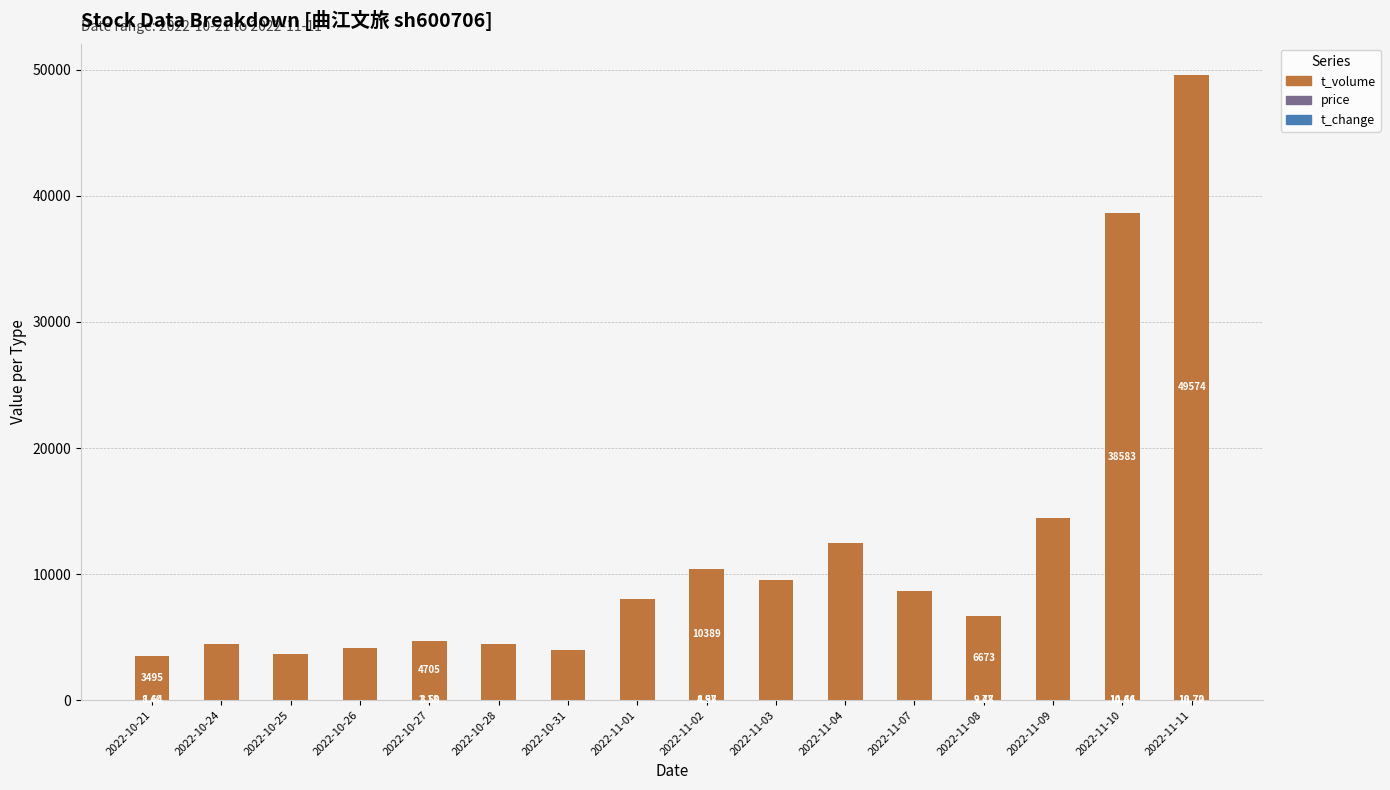

What is the total value across all series at 2022-10-21?

3505.0